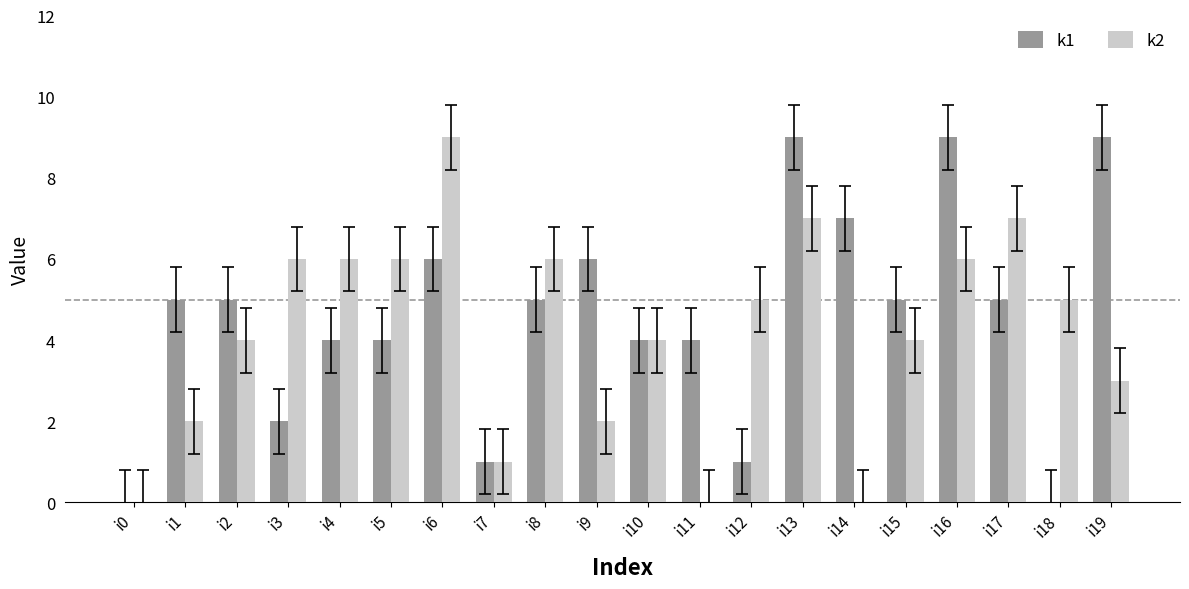

How many groups of bars are there?

20